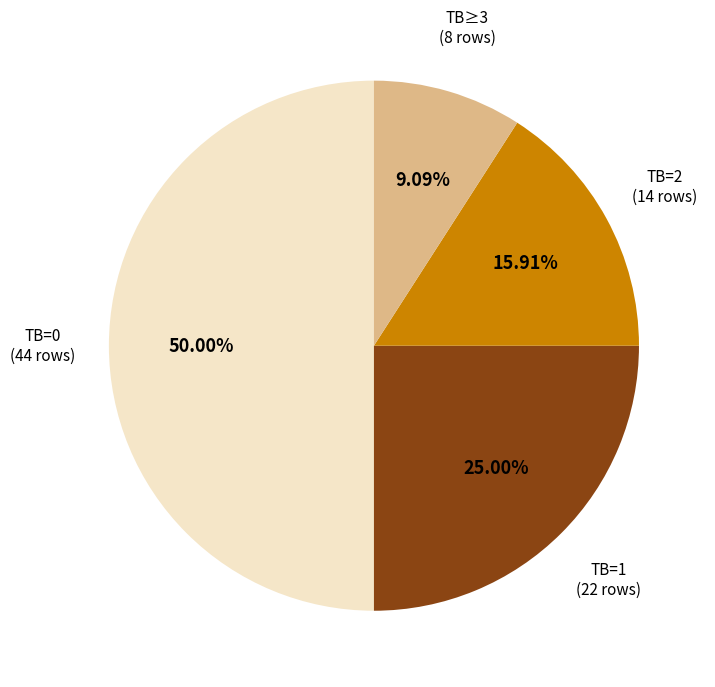

To the nearest percent, what is the average slice percentage?

25%